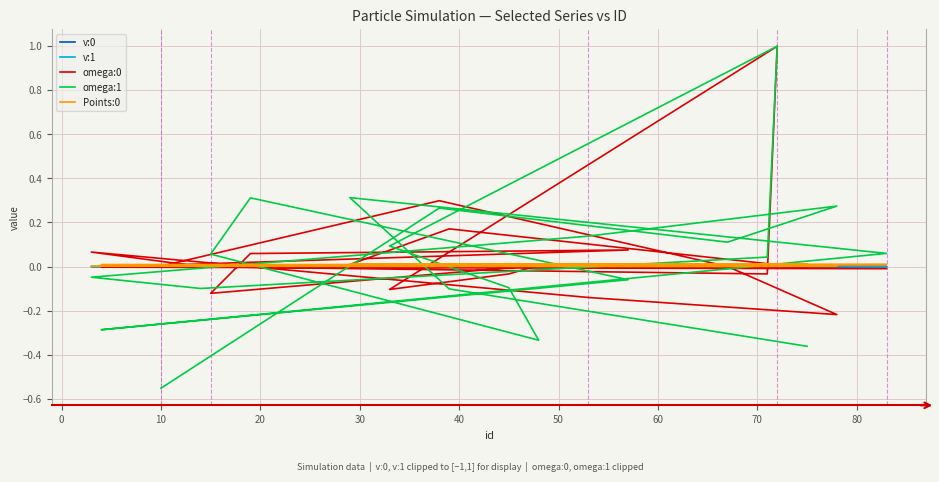

List the series in order of their peak value, highest first.

omega:0, omega:1, Points:0, v:0, v:1